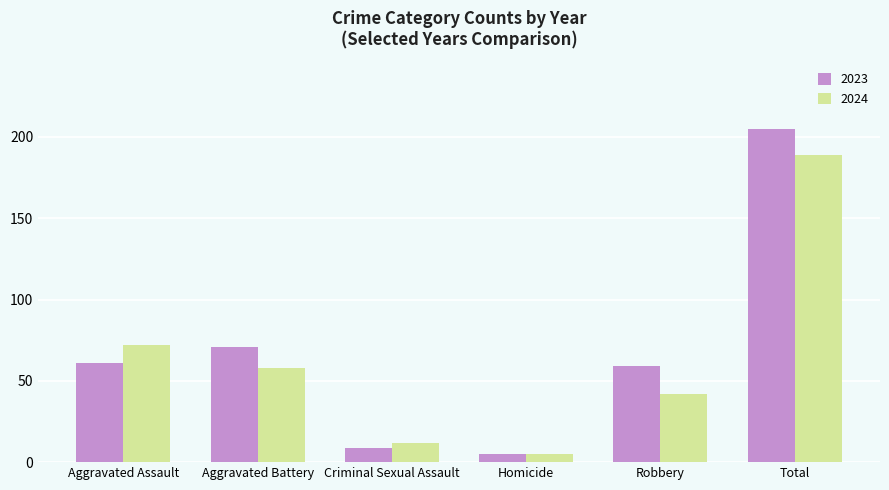

How many bars are there in total?

12